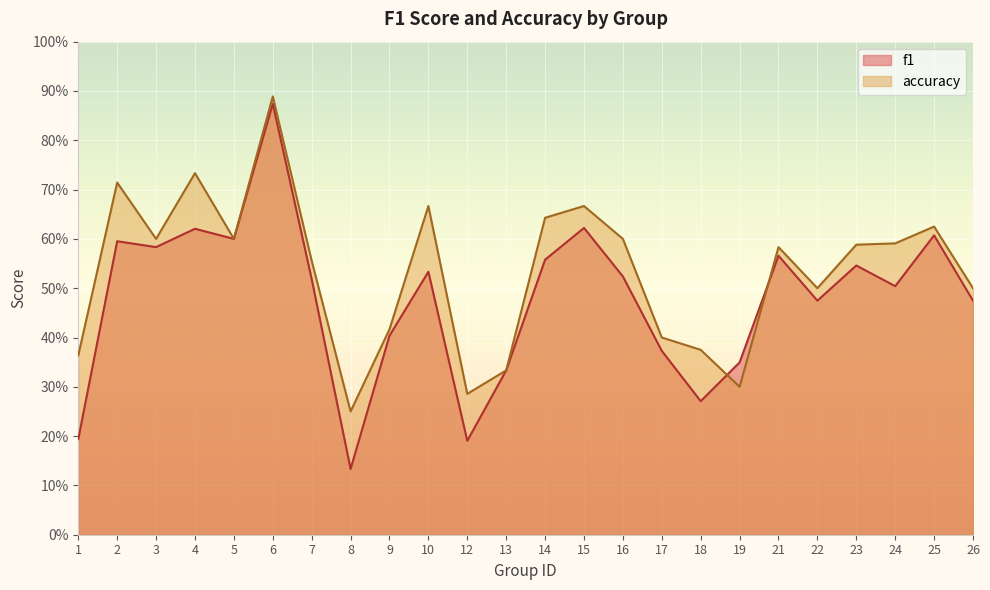

Which series has the largest total across all categories?

accuracy